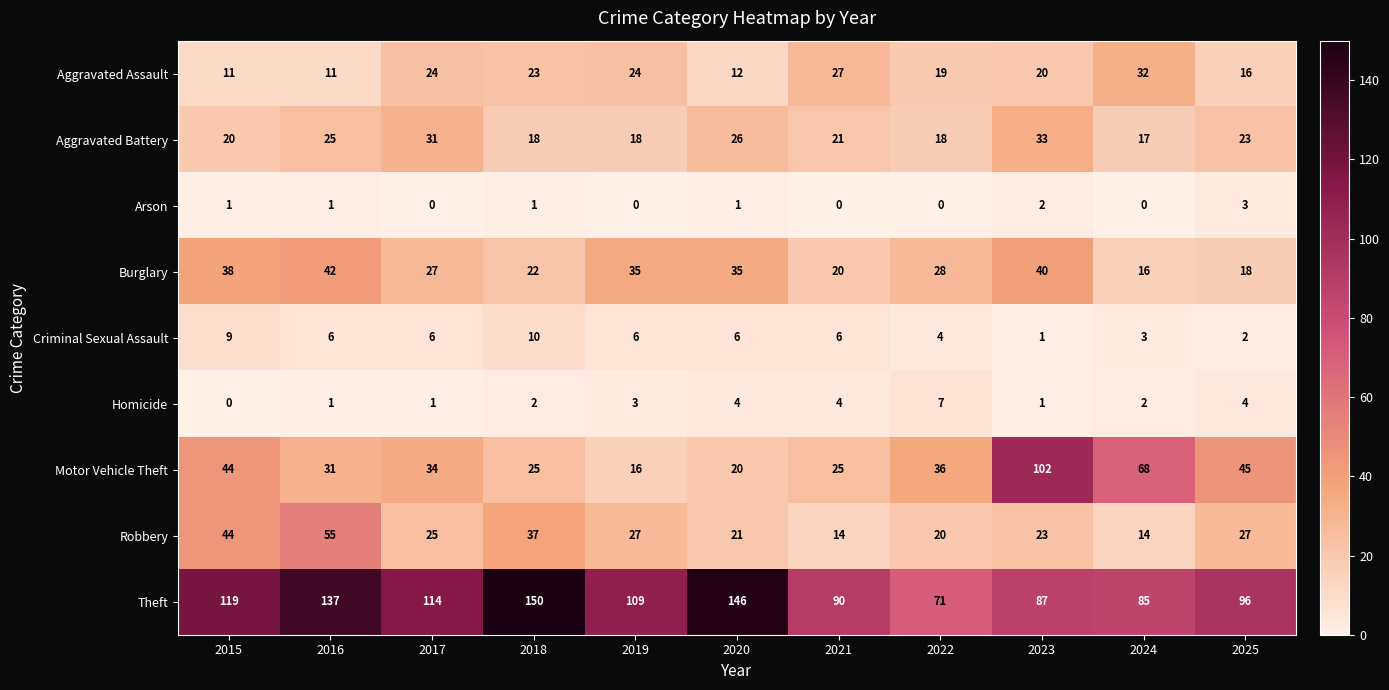

Is the value of Robbery at 2019 greater than the value of Aggravated Assault at 2016?

Yes